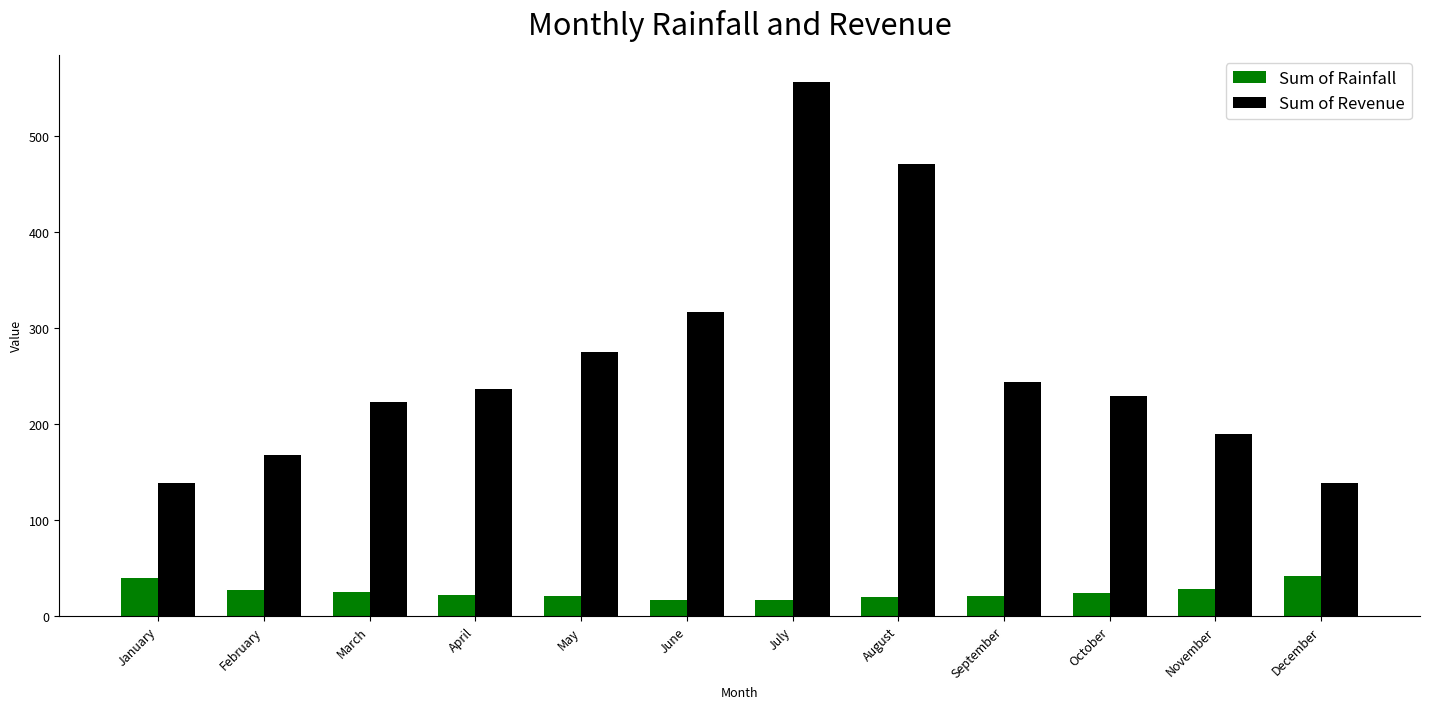

What is the value of the Sum of Revenue bar at the 9th from the left?

243.6